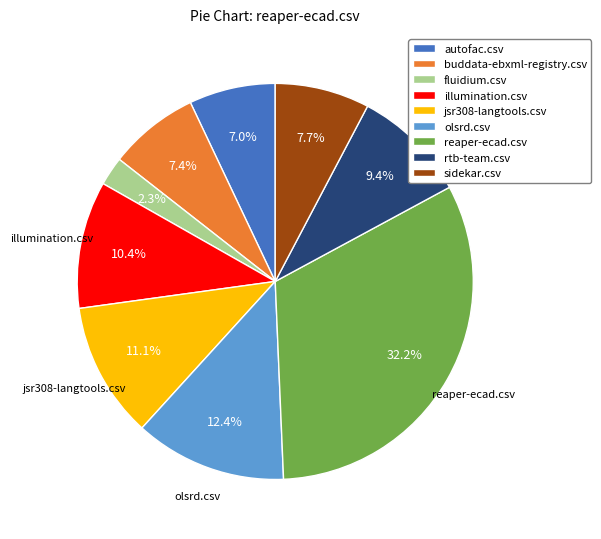

Is there any slice that represents more than half of the pie?

No